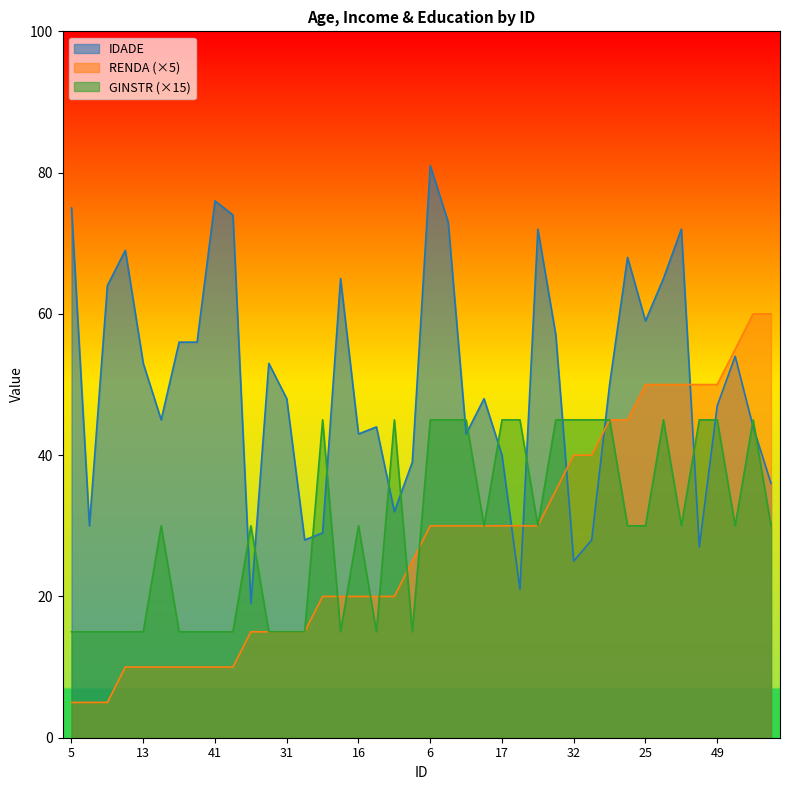

True or false: RENDA has more than 0 interior local peaks.

False